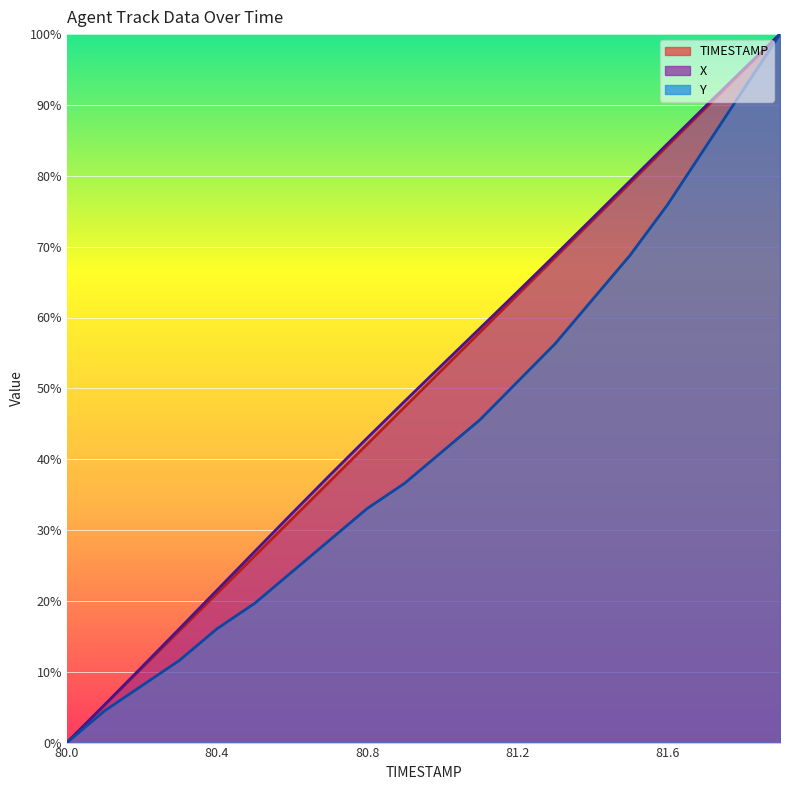

What are all the series names shown in the legend?

TIMESTAMP, X, Y